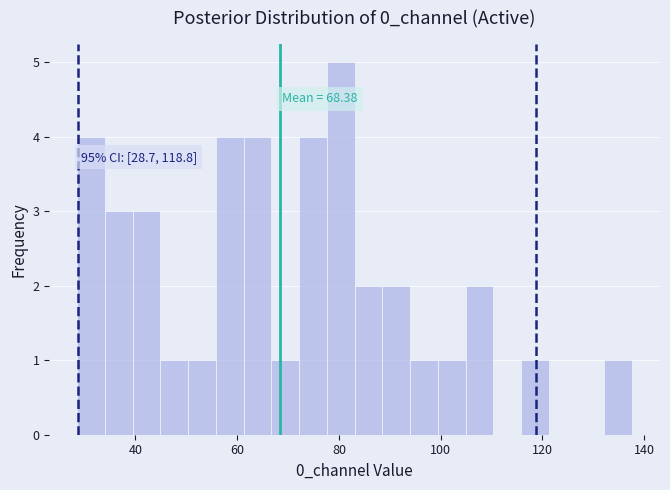

Read against the x-axis, roughly where is the centre of the tallest bar?

80